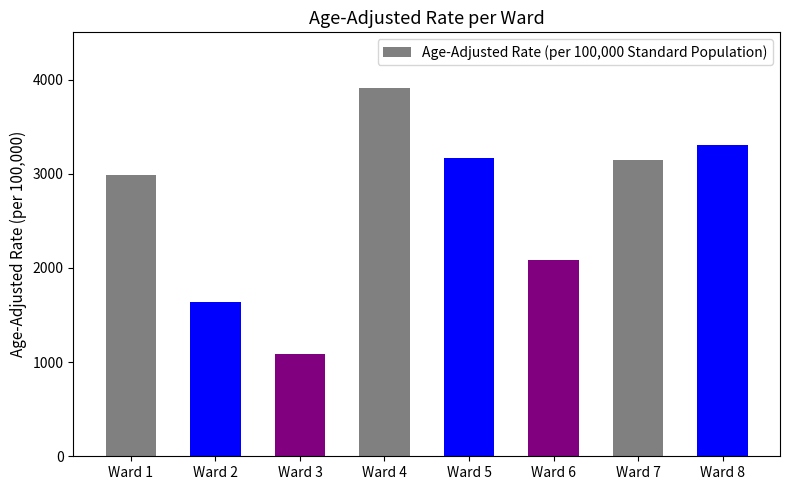

Which category has the highest value across all series?

Ward 4